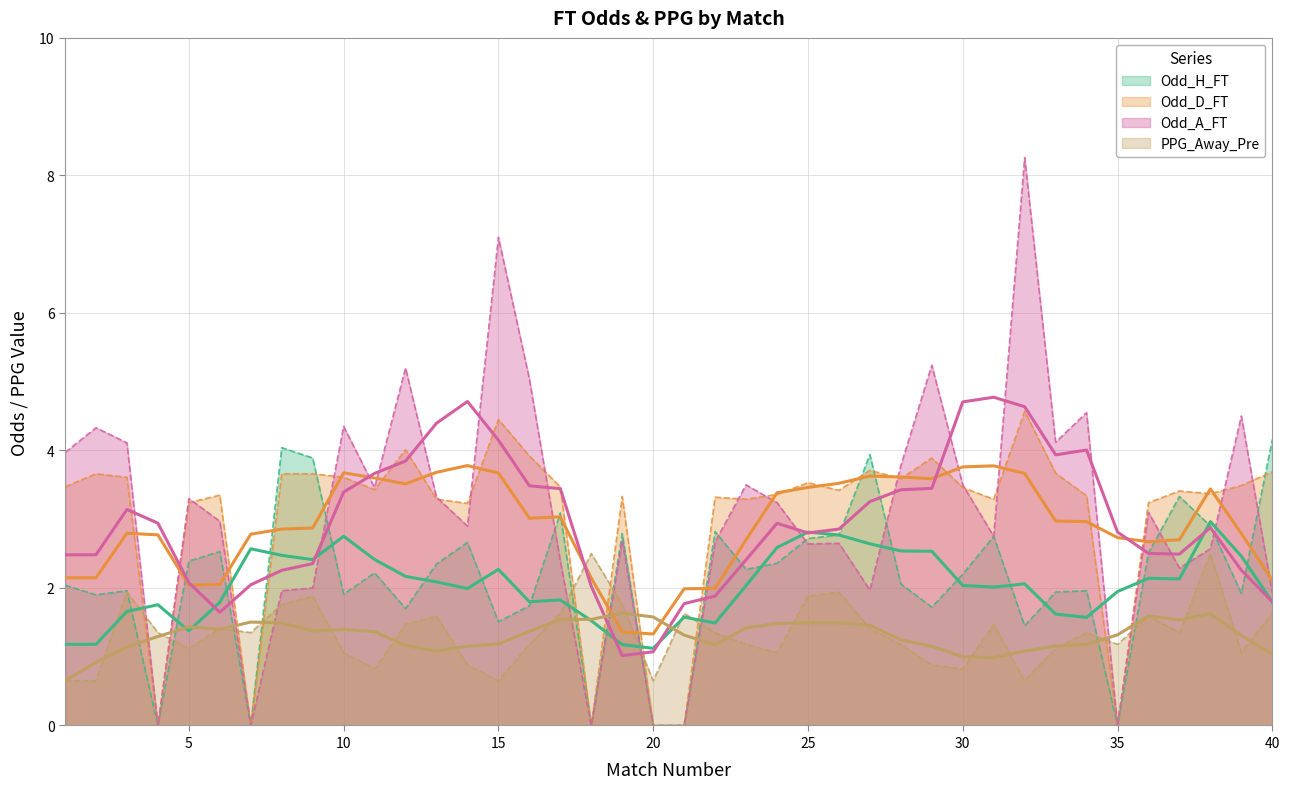

What is the greatest value displayed?

8.3